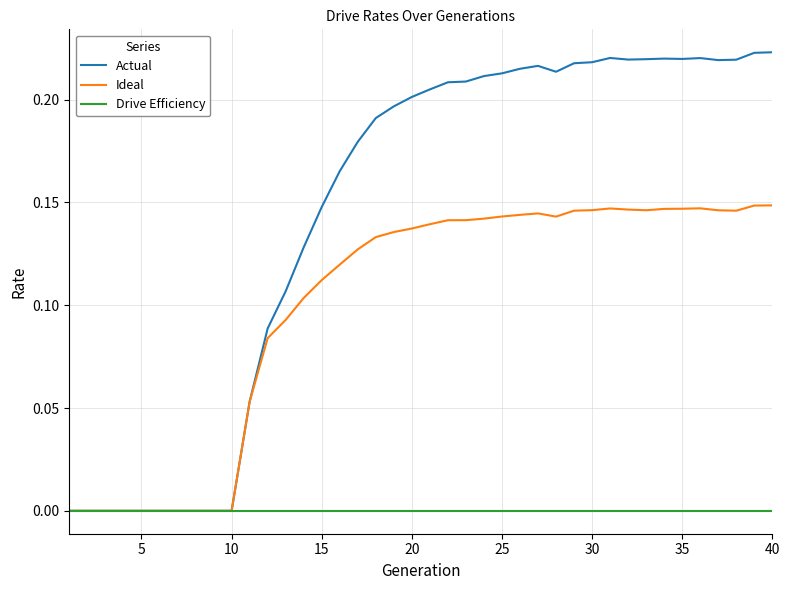

List the series in order of their peak value, lowest first.

Drive Efficiency, Ideal, Actual